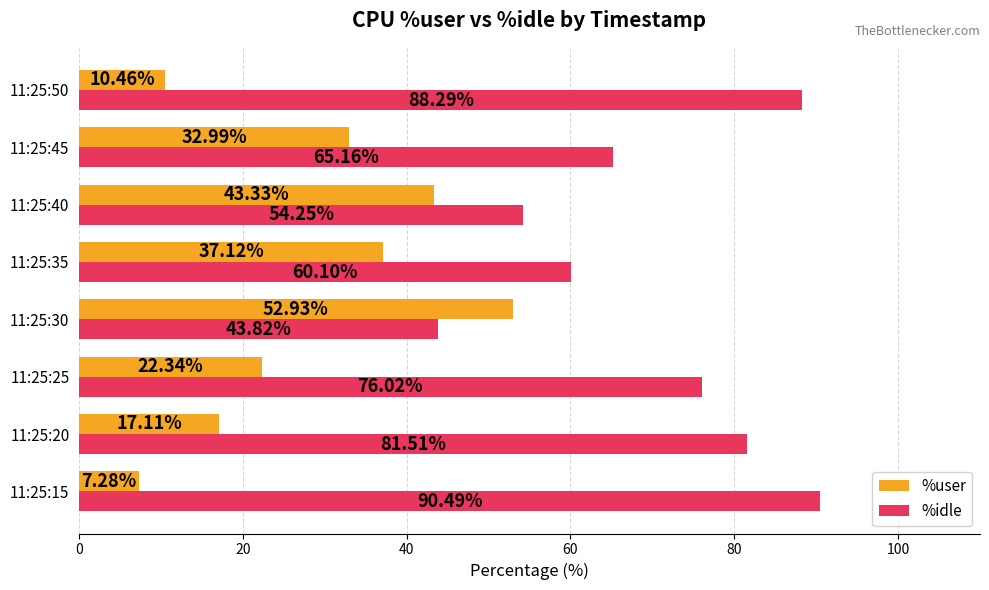

At which category is the sum across all series the highest?

11:25:50